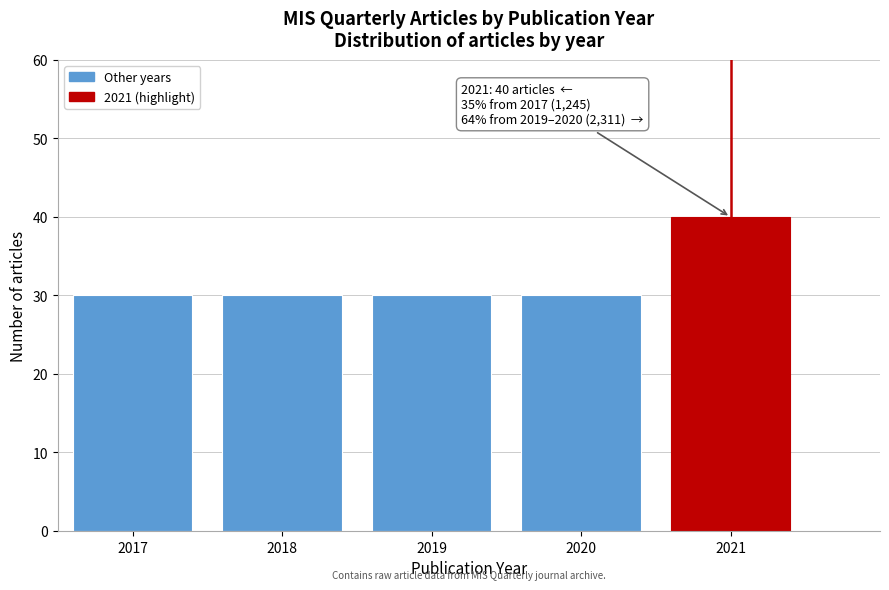

Reading left to right, list all the values displayed in this chart.

2017=30	2018=30	2019=30	2020=30	2021=40